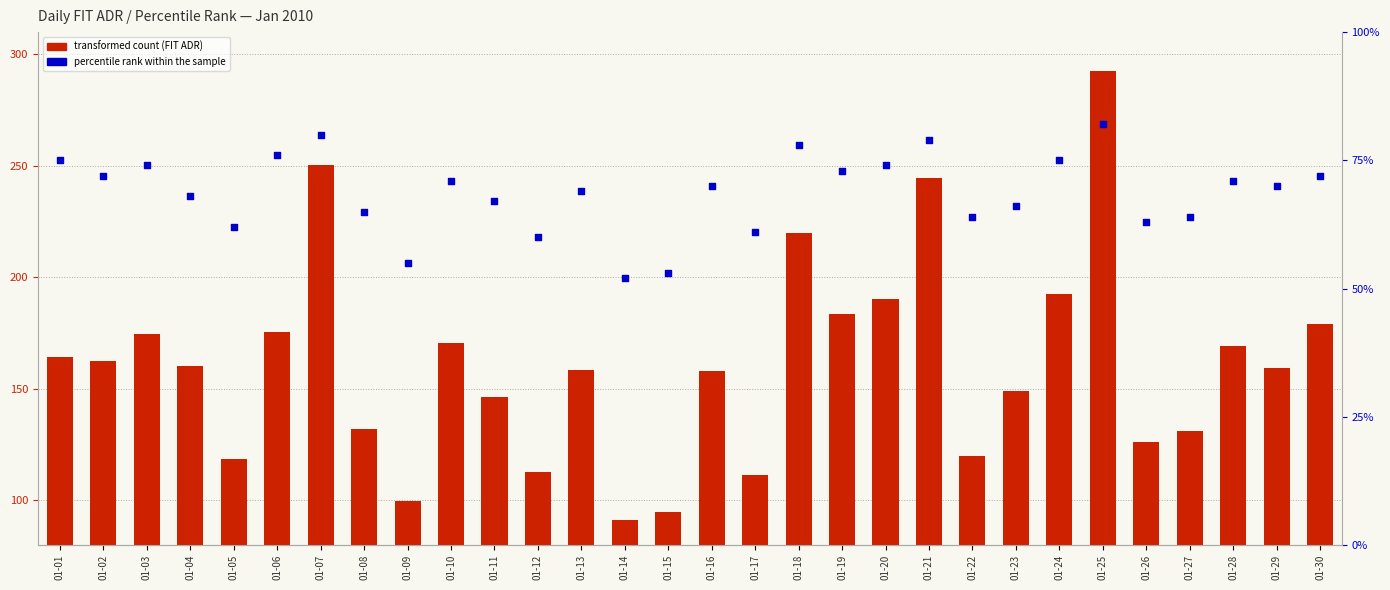

Which series contains the highest Y value?

transformed count